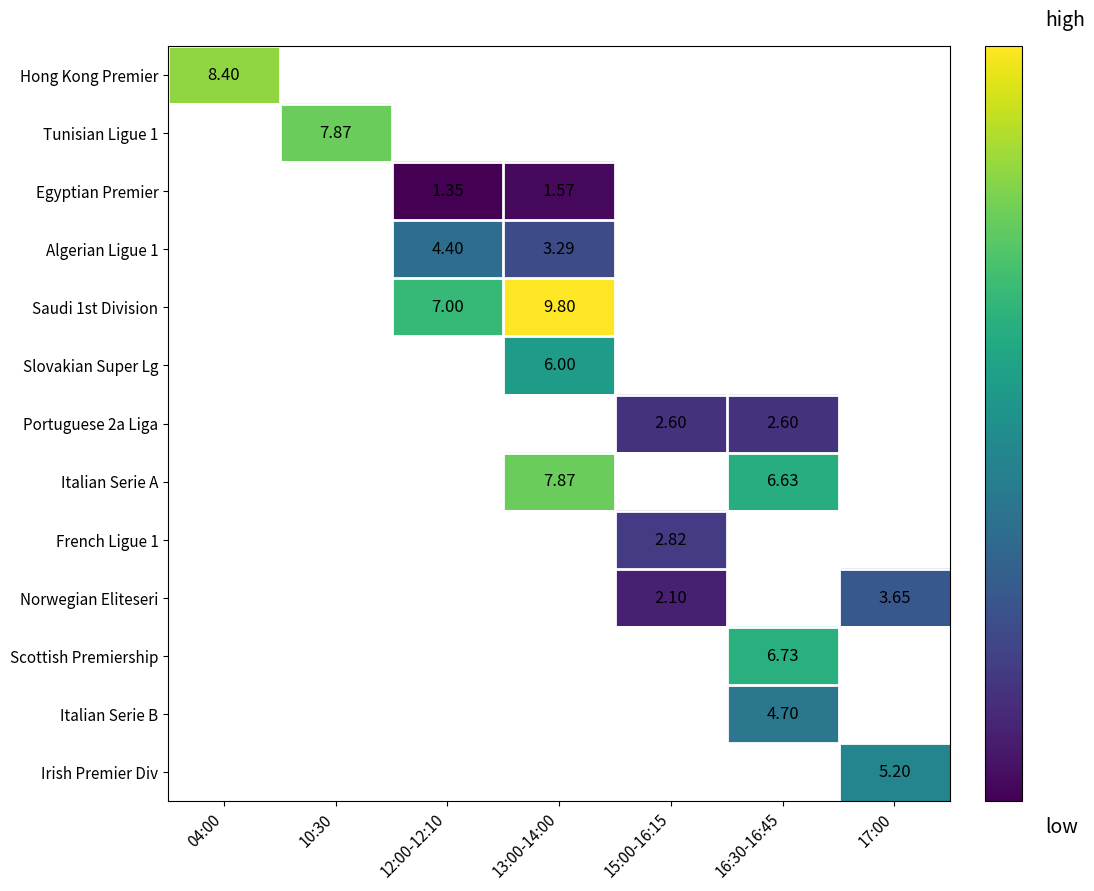

Count the number of data series in this chart.

13